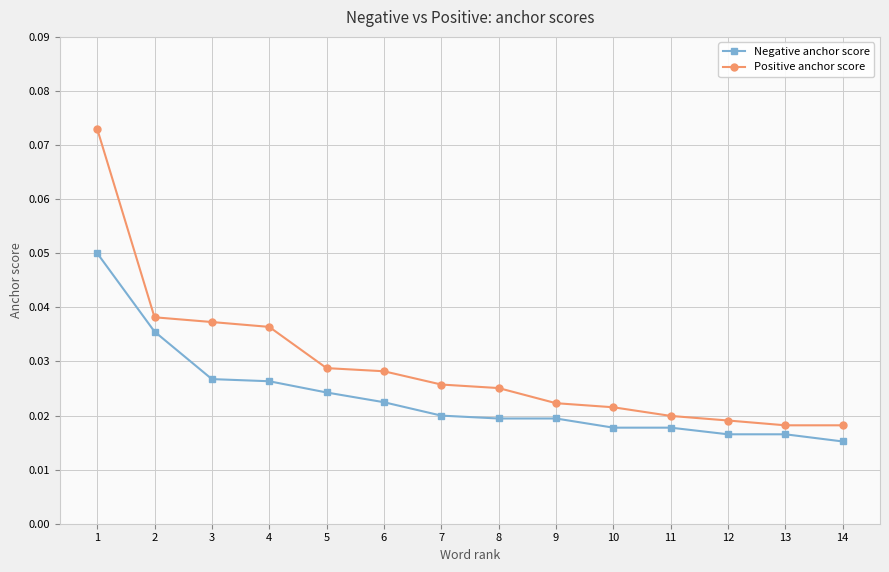

True or false: Negative anchor score and Positive anchor score cross at least once.

False